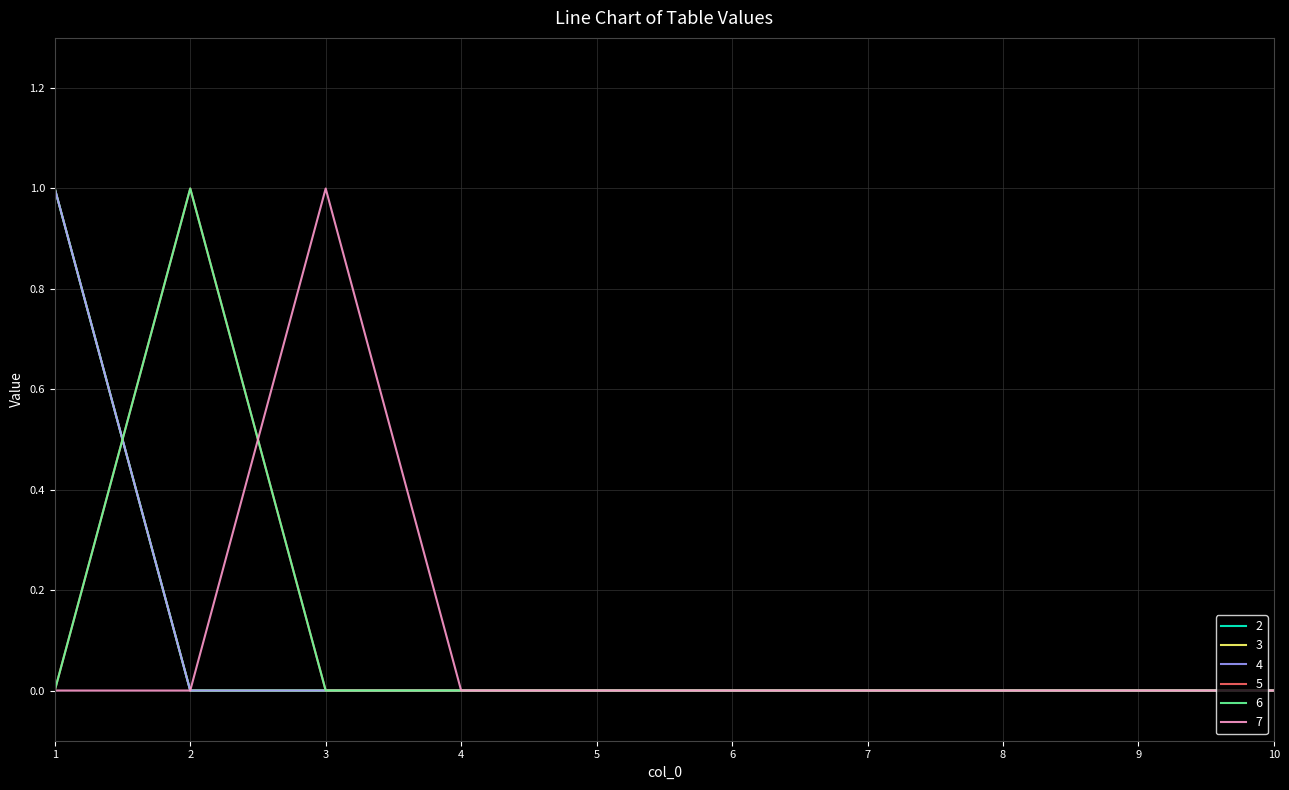

At which category is the sum across all series the highest?

1